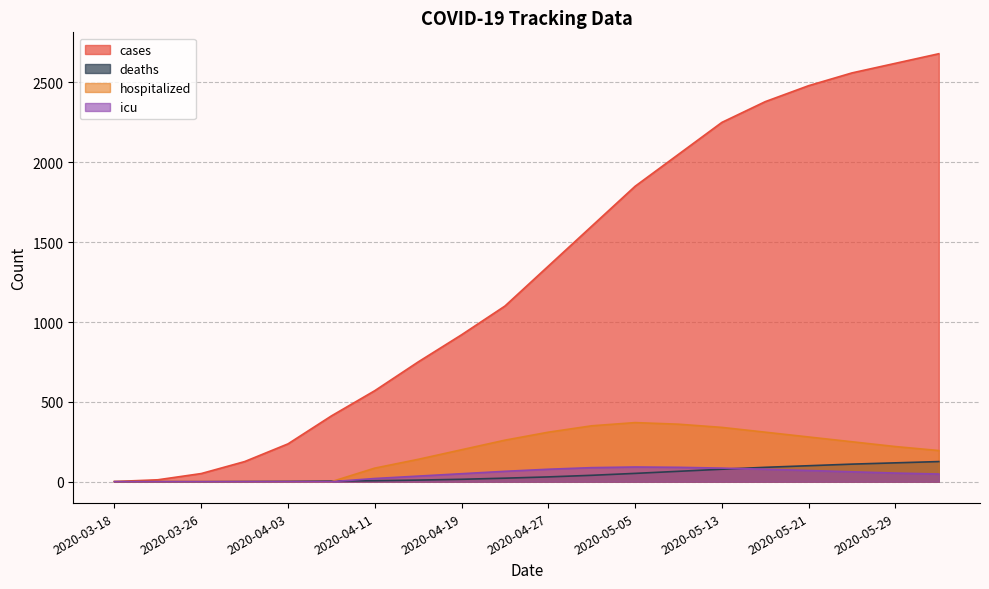

What are all the series names shown in the legend?

cases, deaths, hospitalized, icu